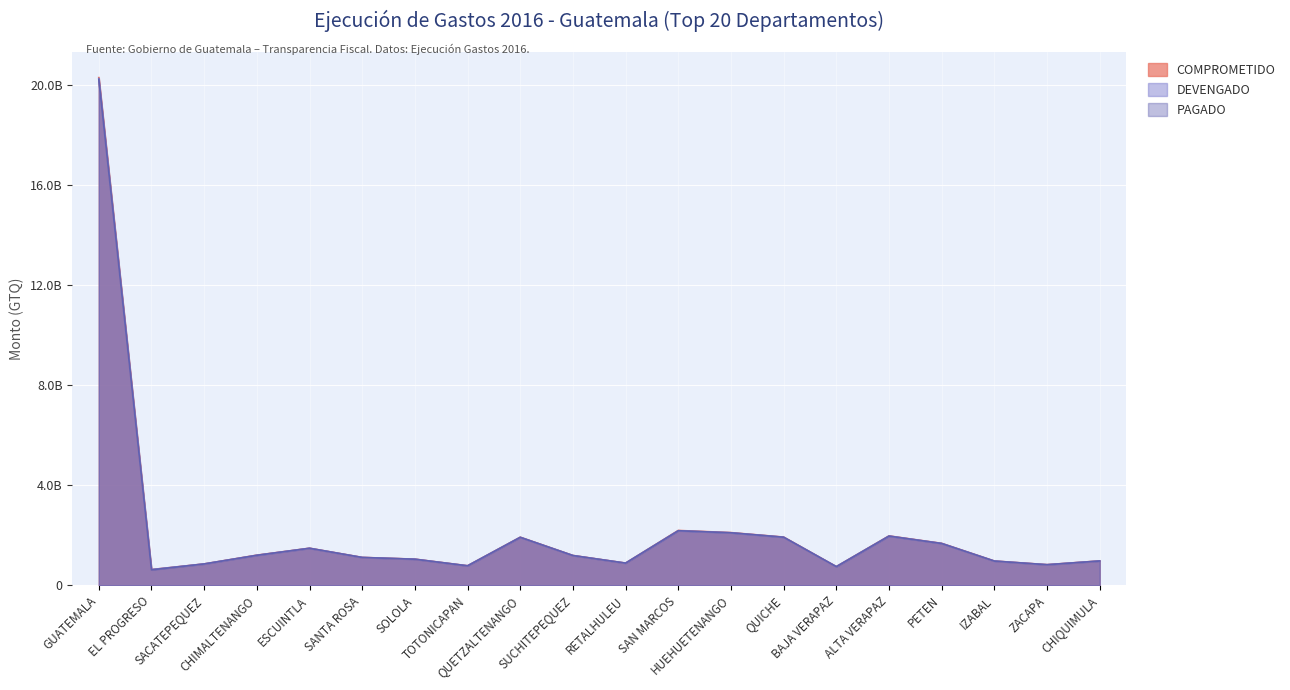

At which label does PAGADO first exceed 1186400405?

GUATEMALA